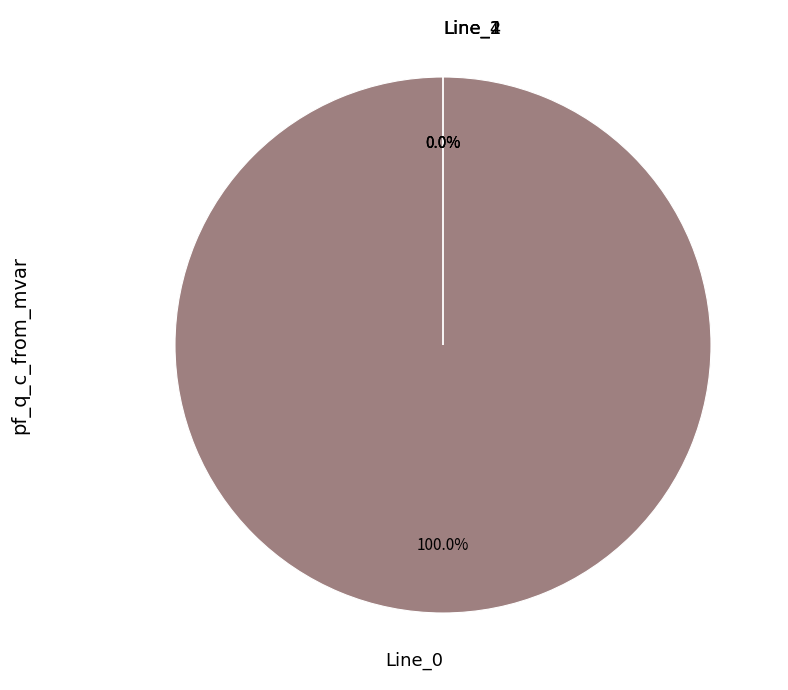

Which slice is the largest?

Line_0